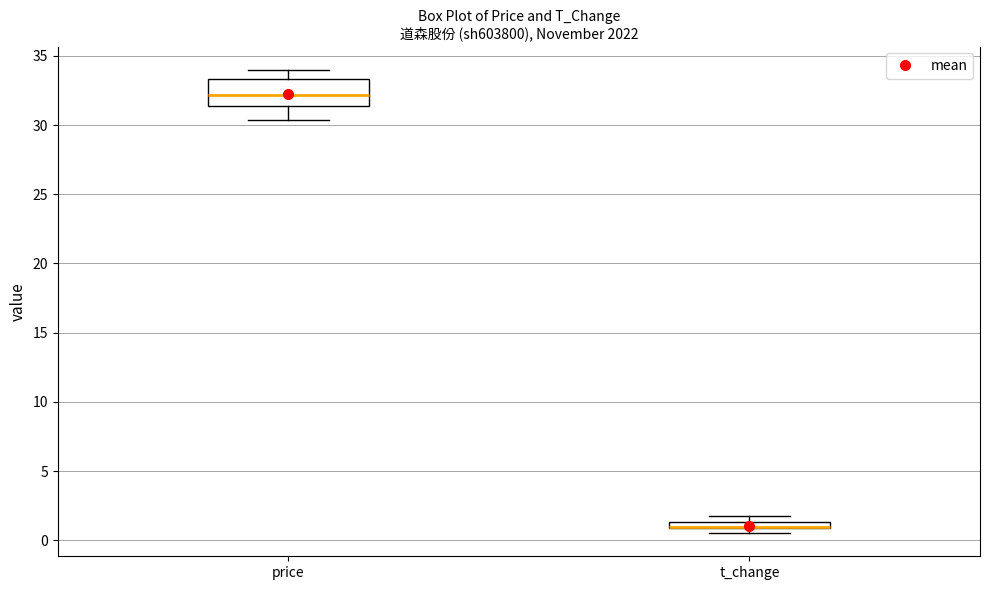

Where does the upper whisker of the box for price end on the y-axis? The values are not printed on the chart, so give them approximately, as read against the axis.

34.0